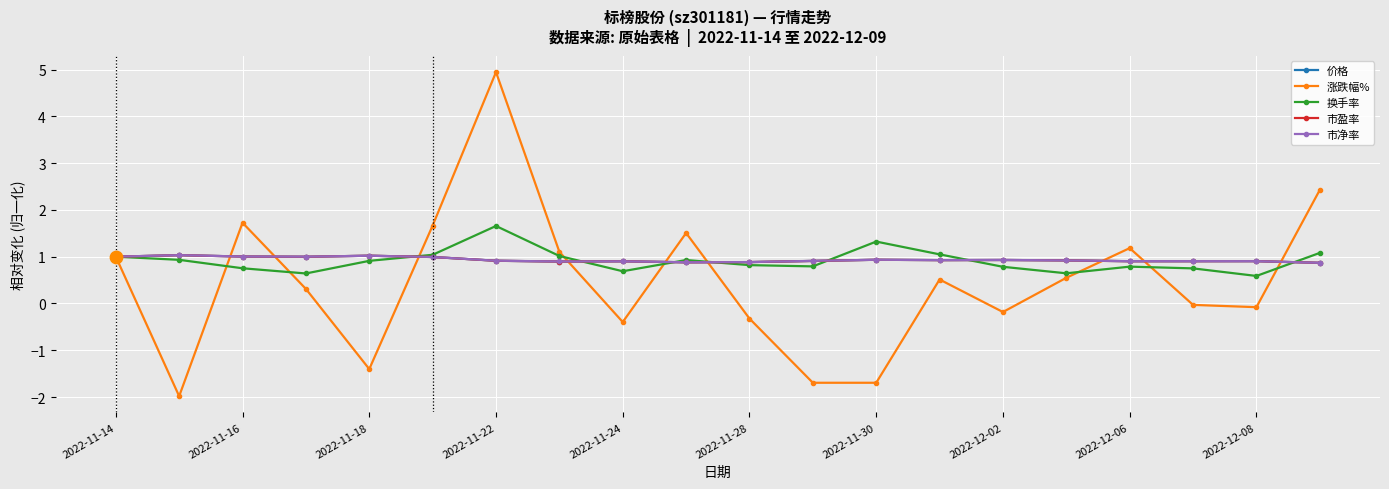

What are all the series names shown in the legend?

价格, 涨跌幅%, 换手率, 市盈率, 市净率